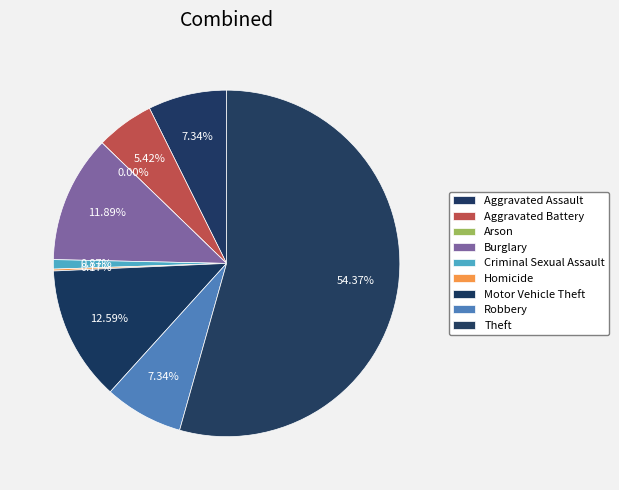

Count the number of slices in the pie.

9